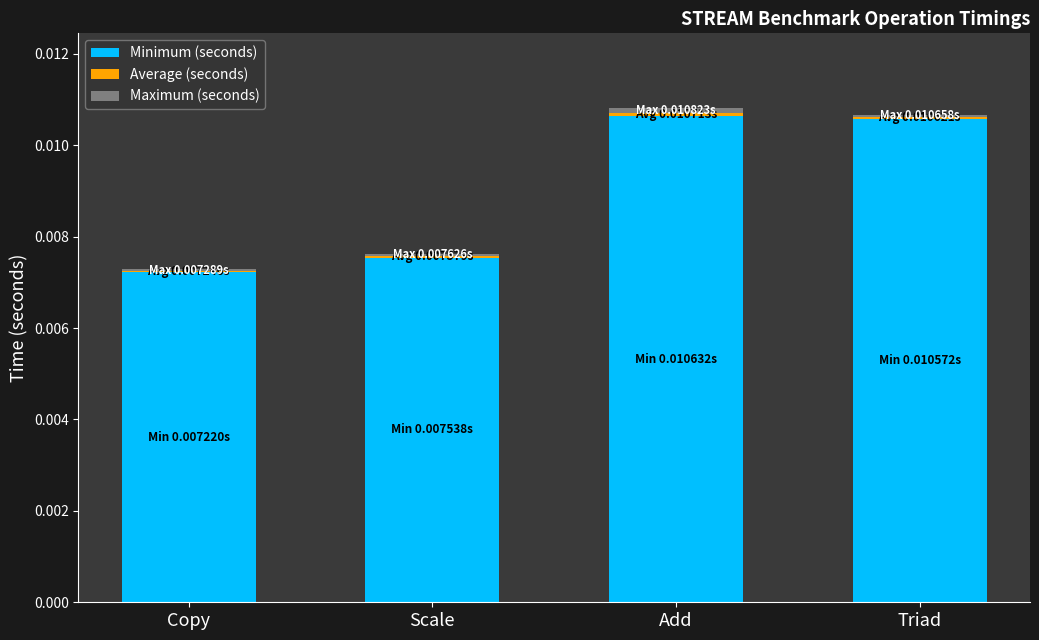

Rank the series by their maximum value, from lowest to highest.

Average (seconds), Maximum (seconds), Minimum (seconds)